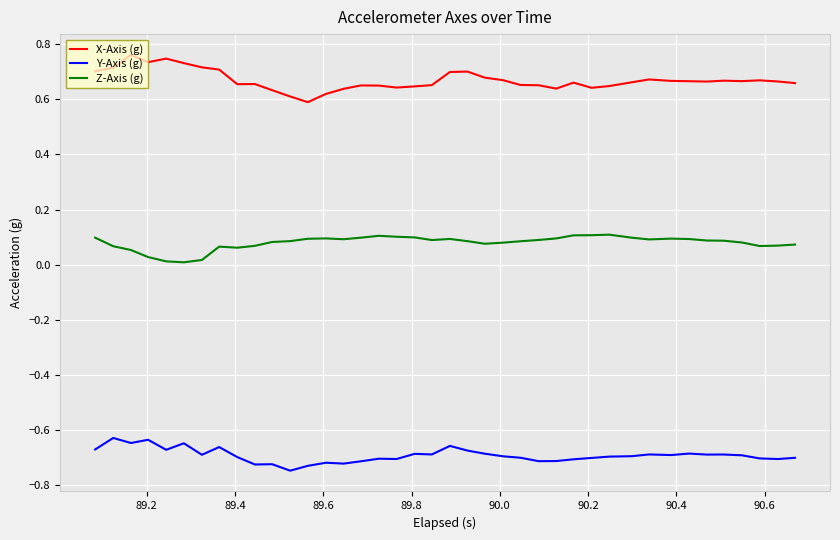

Rank the series by their maximum value, from lowest to highest.

Y-Axis (g), Z-Axis (g), X-Axis (g)